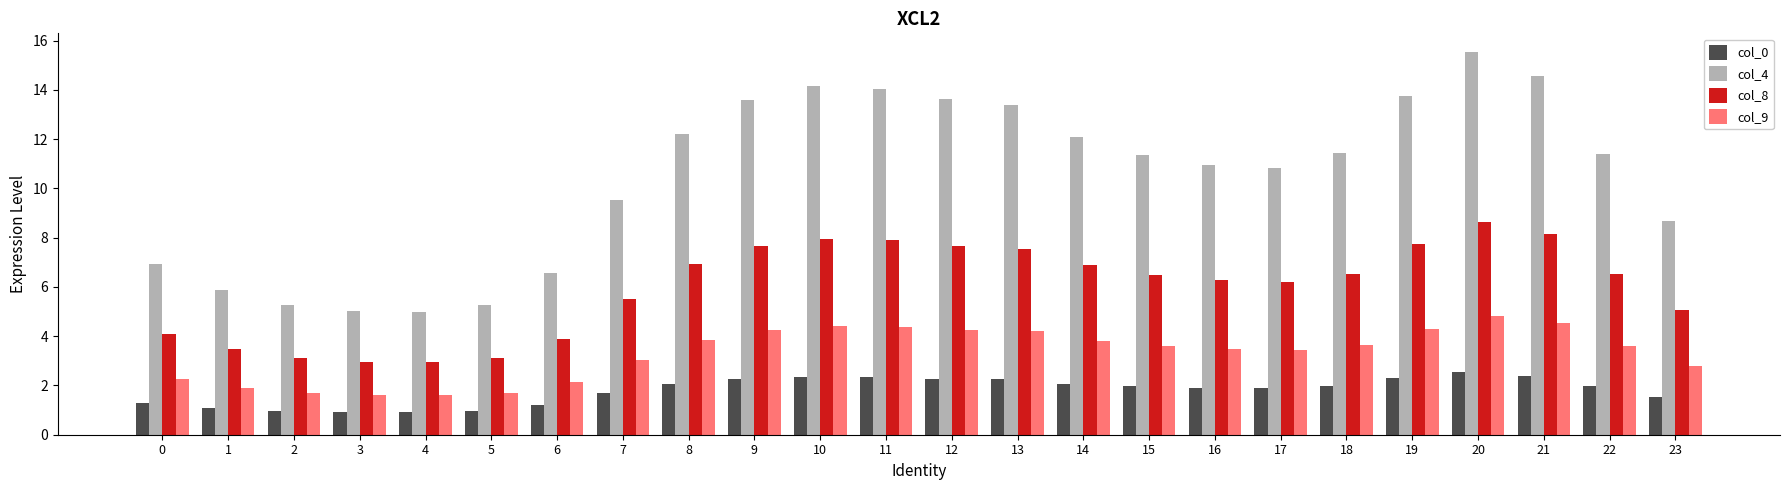

What is the average value of the col_4 series?

10.5